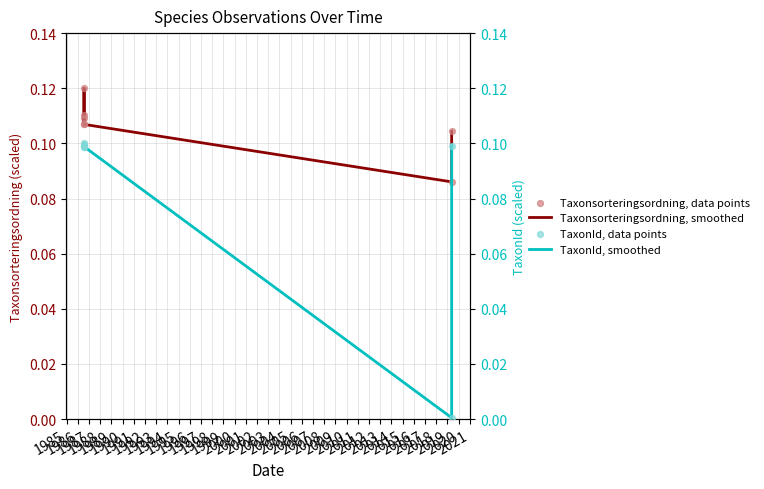

Which series has the largest total across all categories?

Taxonsorteringsordning, smoothed